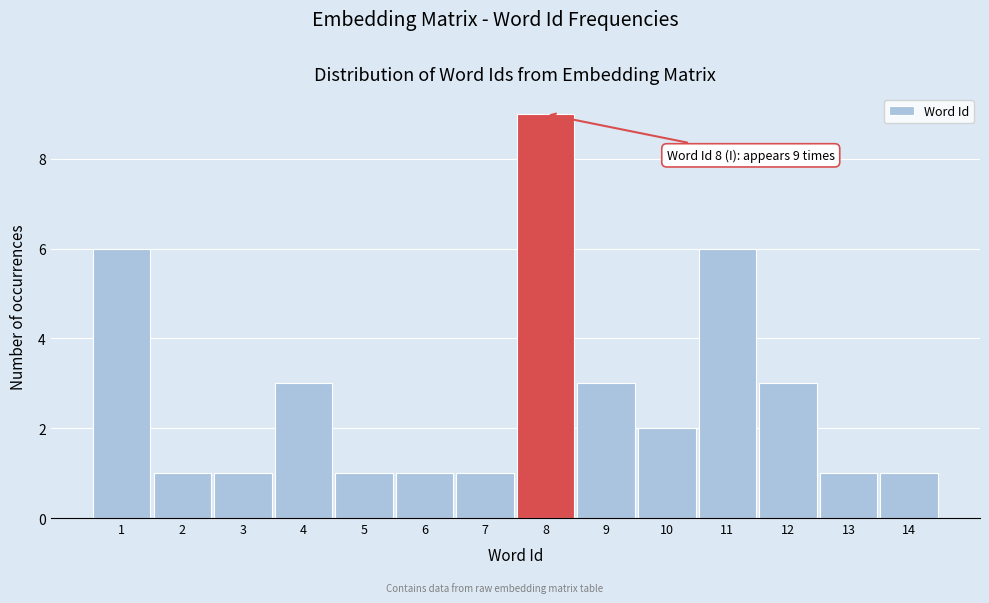

Which range on the x-axis has the tallest bar?

7.5 to 8.5